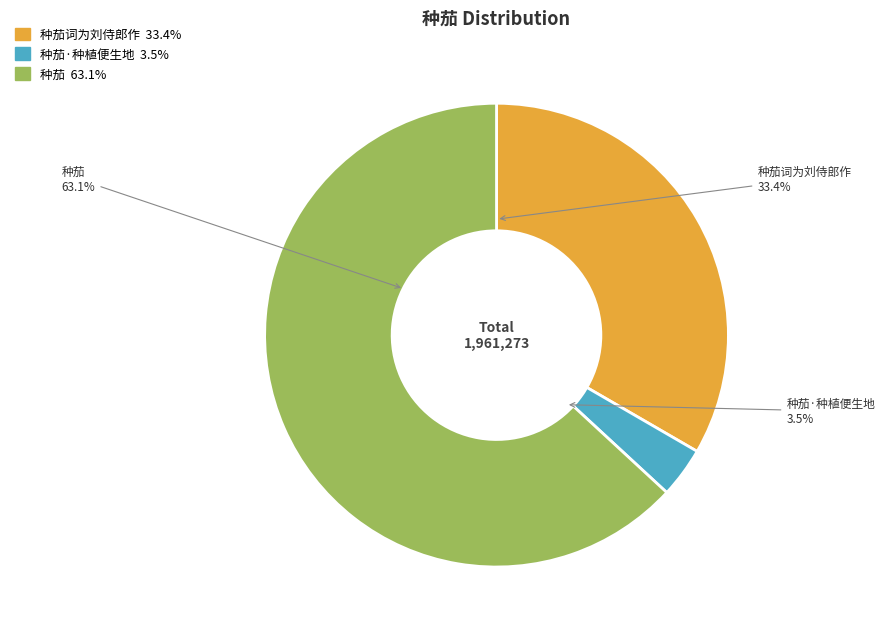

Do 种茄词为刘侍郎作 and 种茄·种植便生地 together represent more than half of the pie?

No